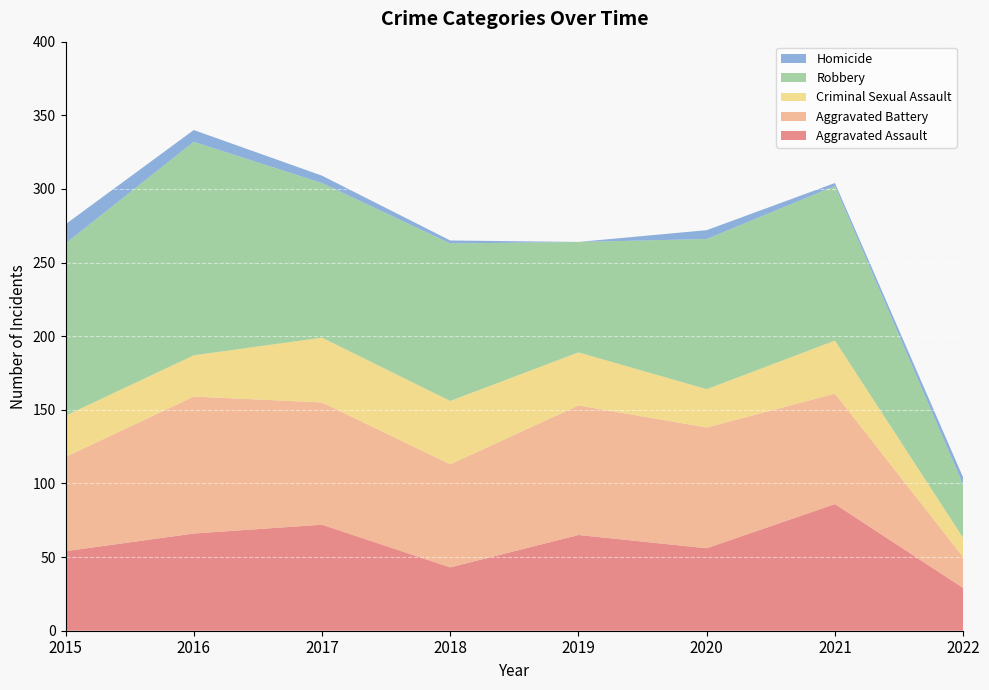

Reading left to right, transcribe all the data shown in this chart.

Aggravated Assault: 54	66	72	43	65	56	86	29
Aggravated Battery: 64	93	83	70	88	82	75	21
Criminal Sexual Assault: 28	28	44	43	36	26	36	13
Robbery: 117	145	105	107	75	102	105	36
Homicide: 13	8	5	2	0	6	2	5